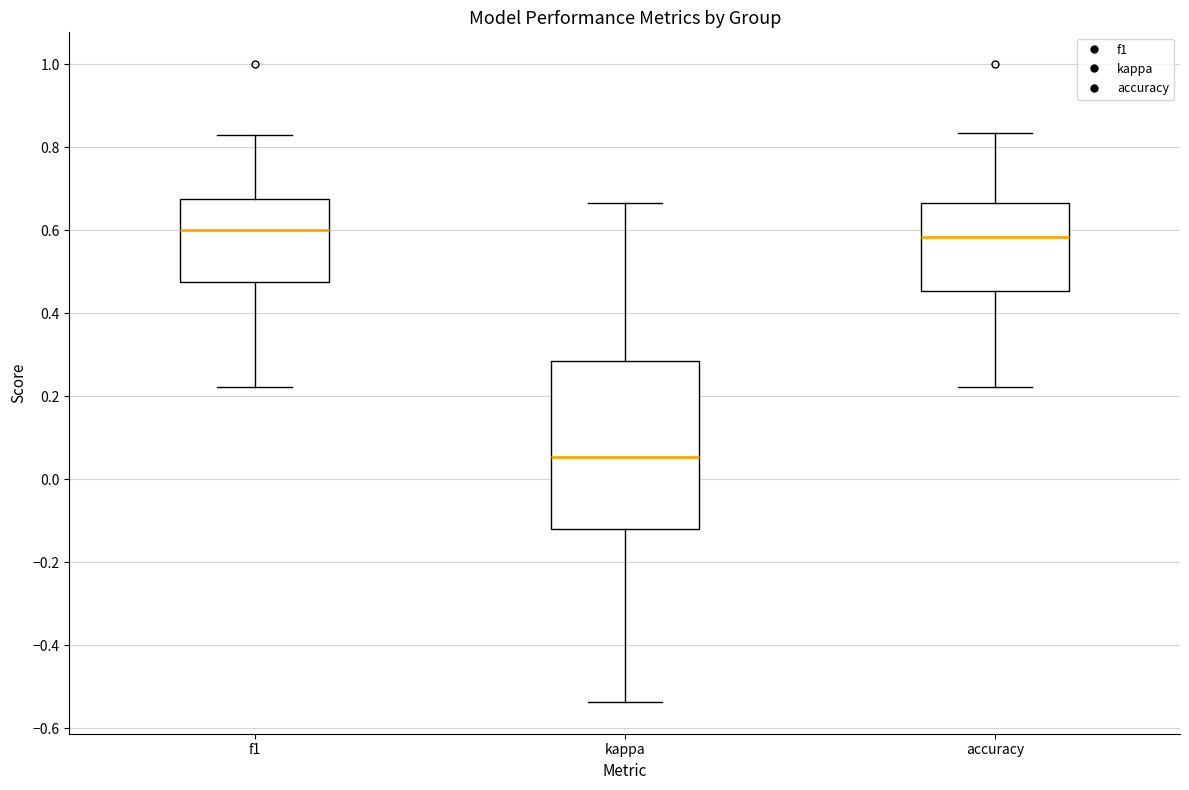

Where is the lower edge of the box for f1 on the y-axis? The values are not printed on the chart, so give them approximately, as read against the axis.

0.48